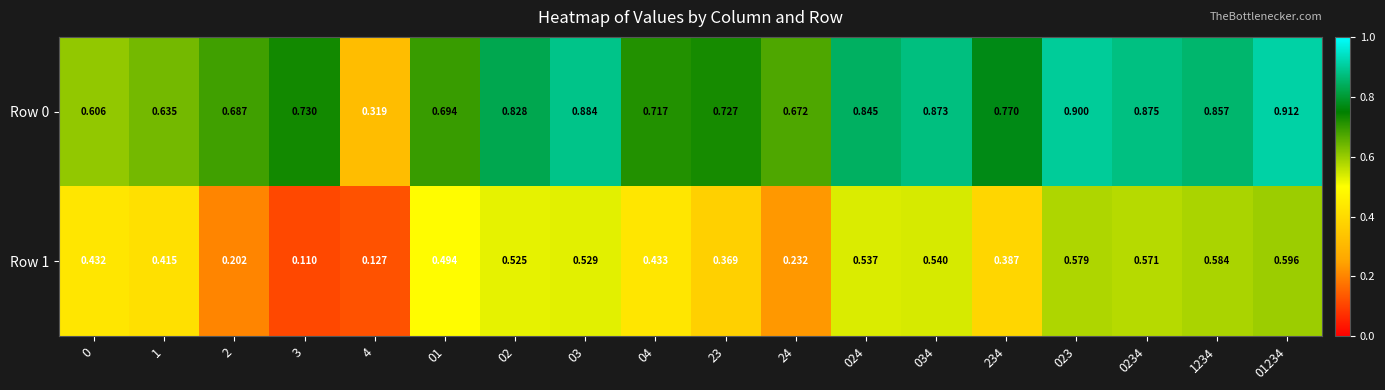

Is the value of Row 1 at 3 greater than the value of Row 0 at 01234?

No